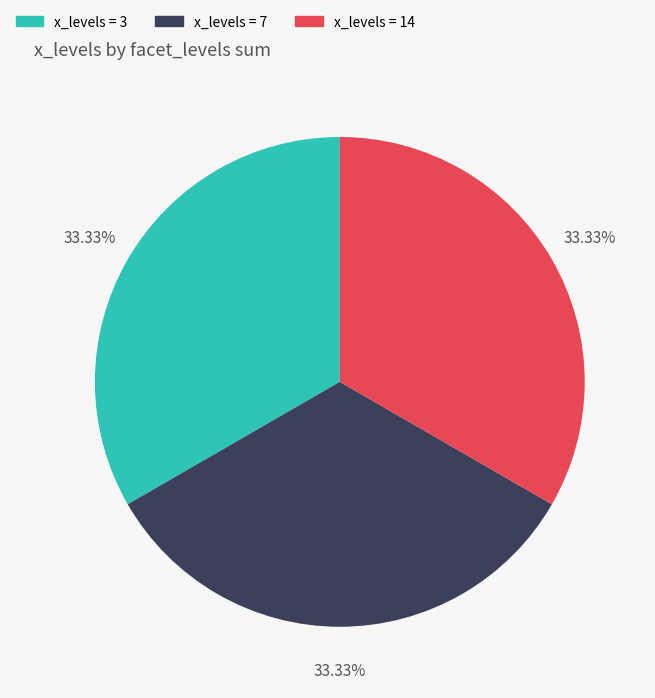

Does any single category account for the majority?

No